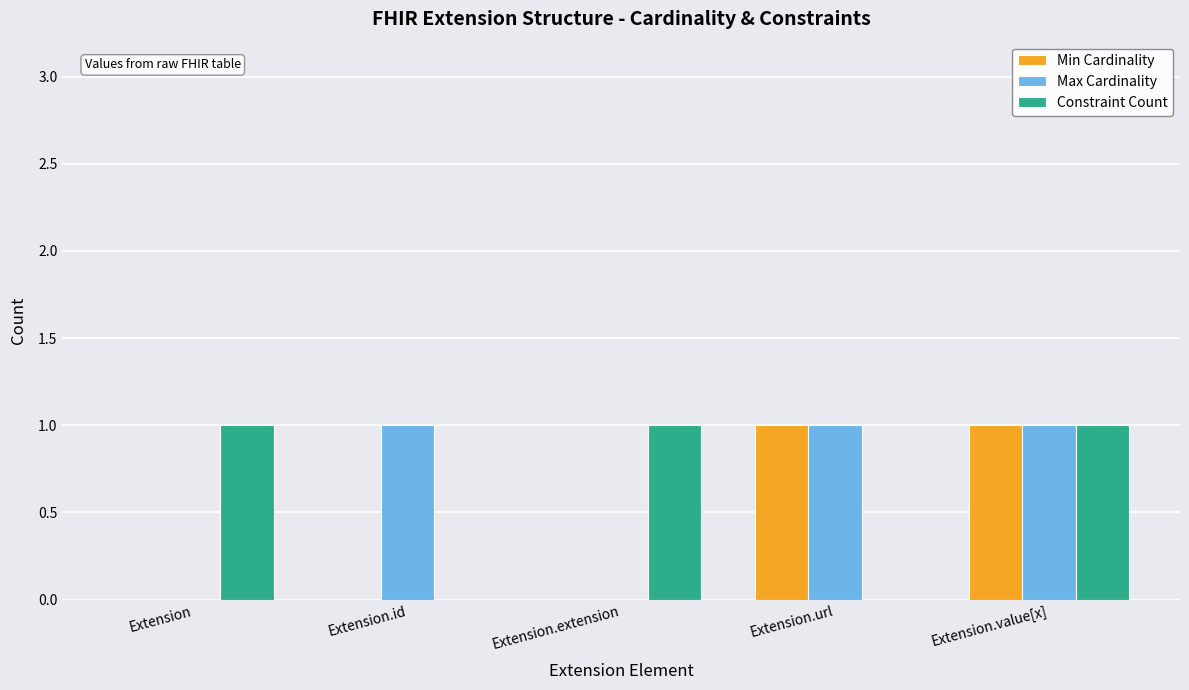

How many series are shown in this chart?

3